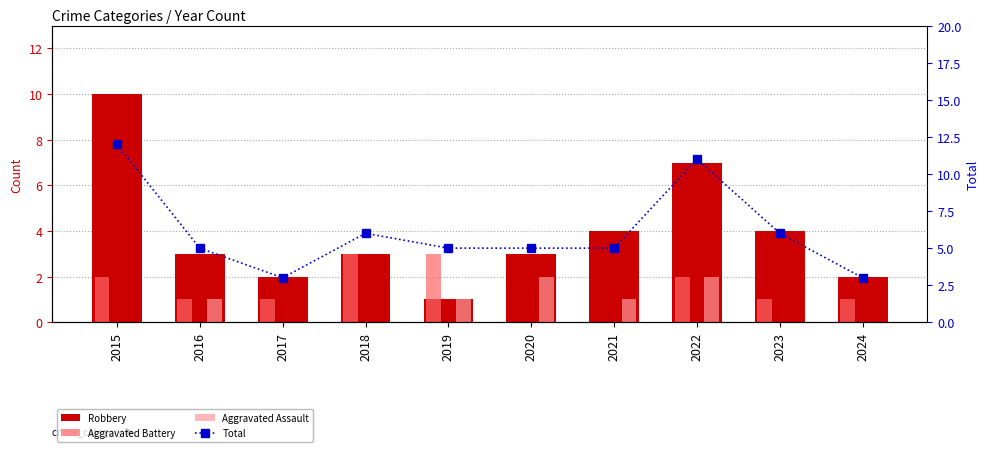

What is the total value across all series at 2022?

22